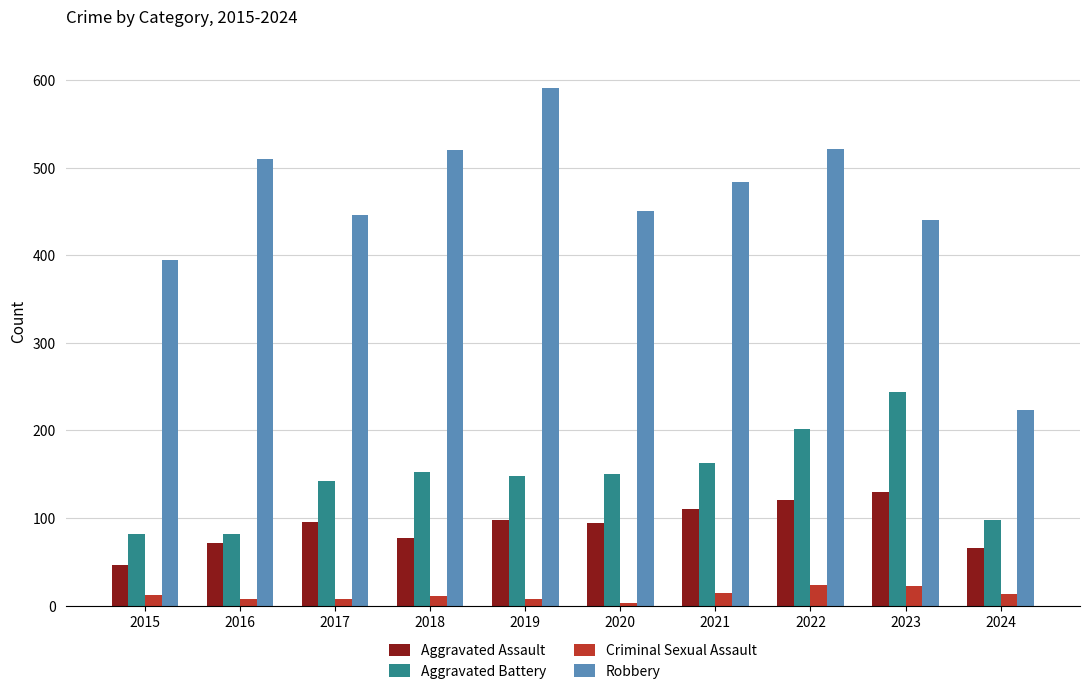

Rank the series at 2023 from lowest to highest value.

Criminal Sexual Assault, Aggravated Assault, Aggravated Battery, Robbery